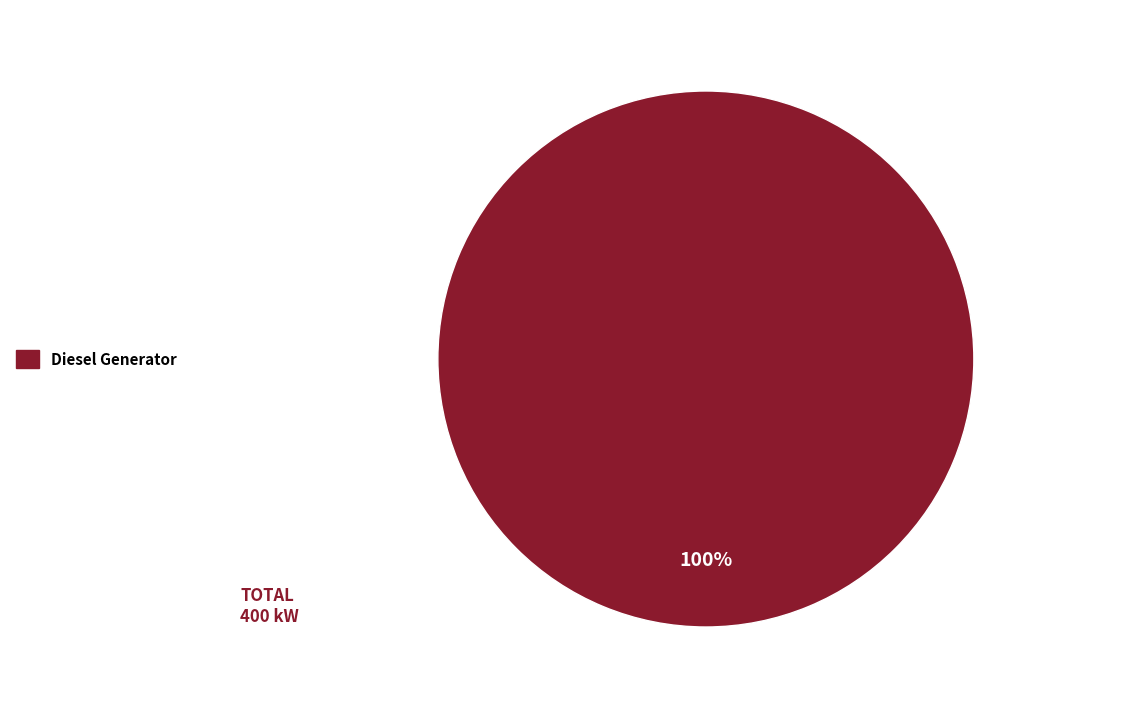

Does any single category account for the majority?

Yes